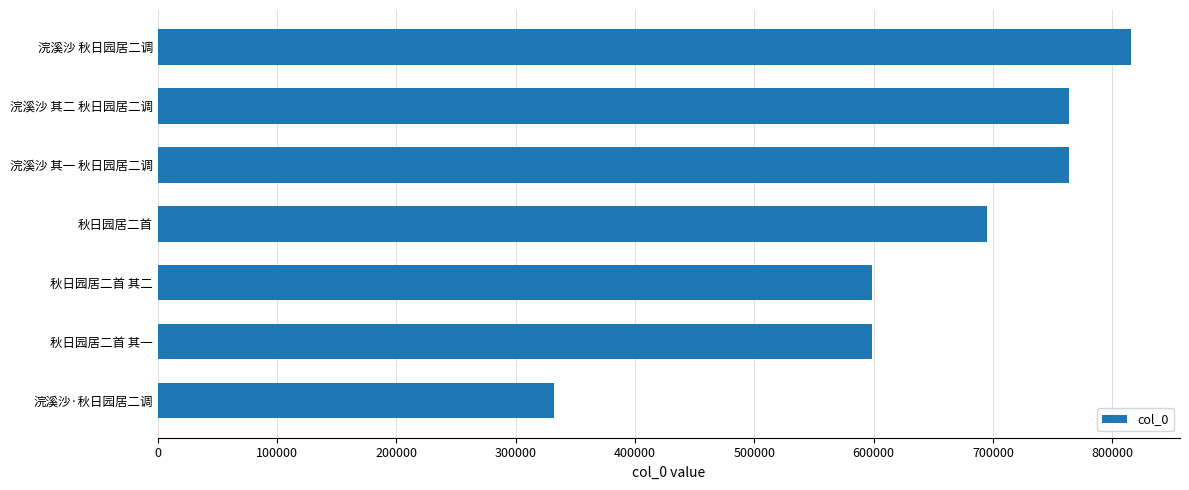

The value at 秋日园居二首 is 371855. True or false?

False